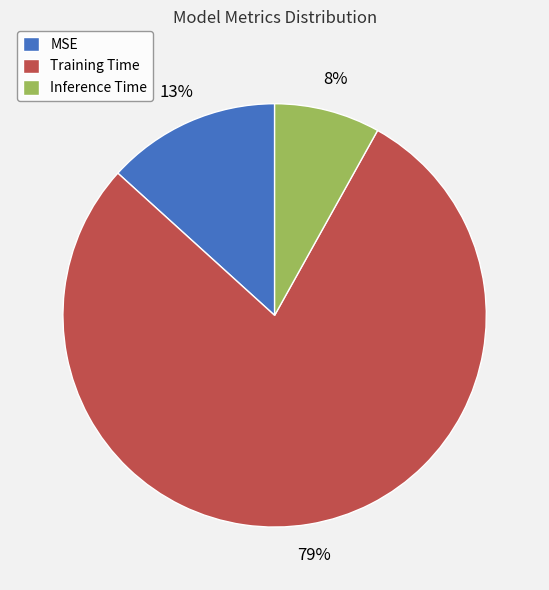

What is the largest slice in the pie chart?

Training Time